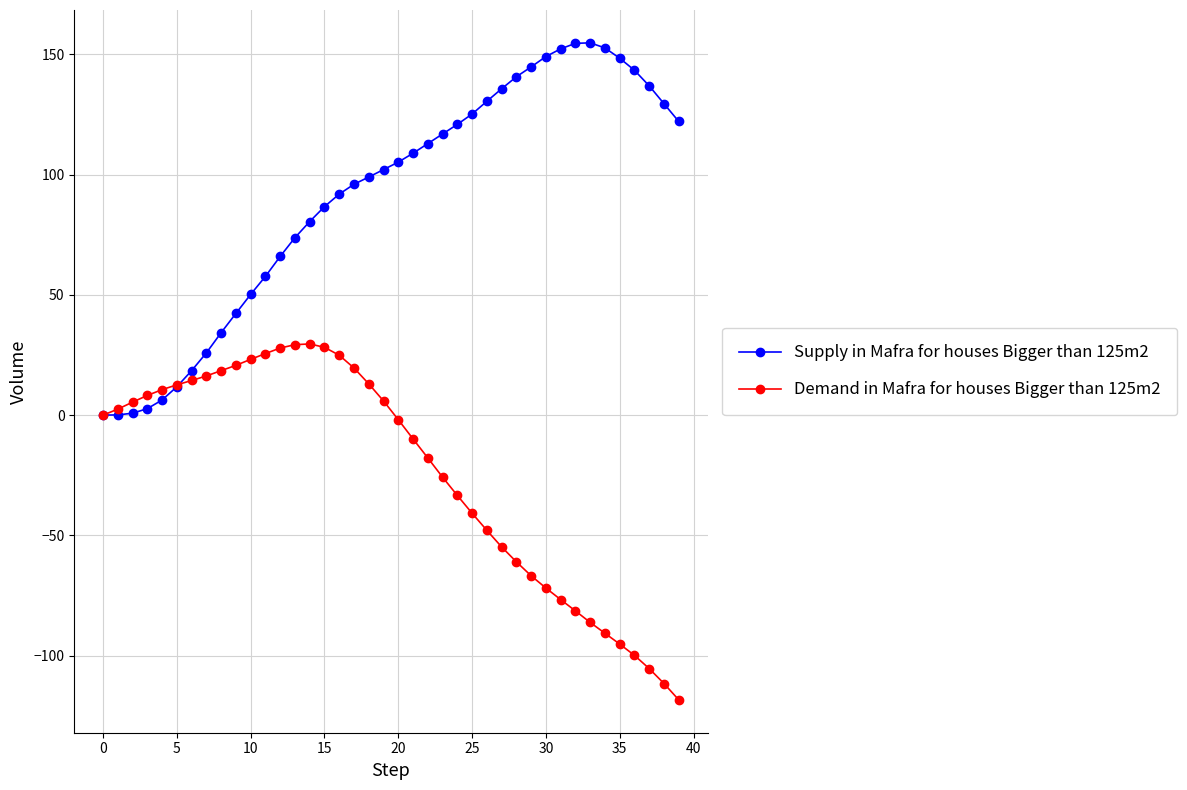

What is the lowest value of the Demand in Mafra for houses Bigger than 125m2 series?

-118.4